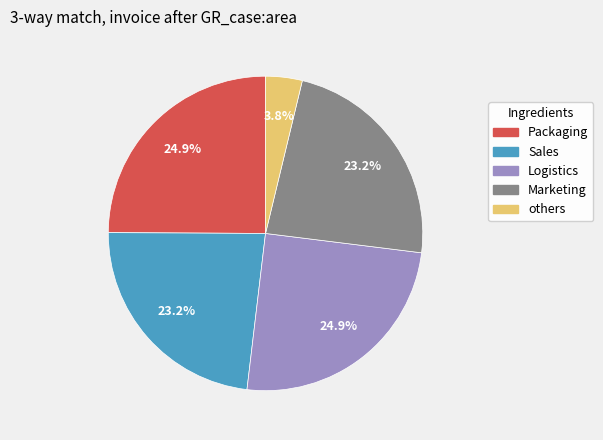

Is there a majority slice in this chart?

No